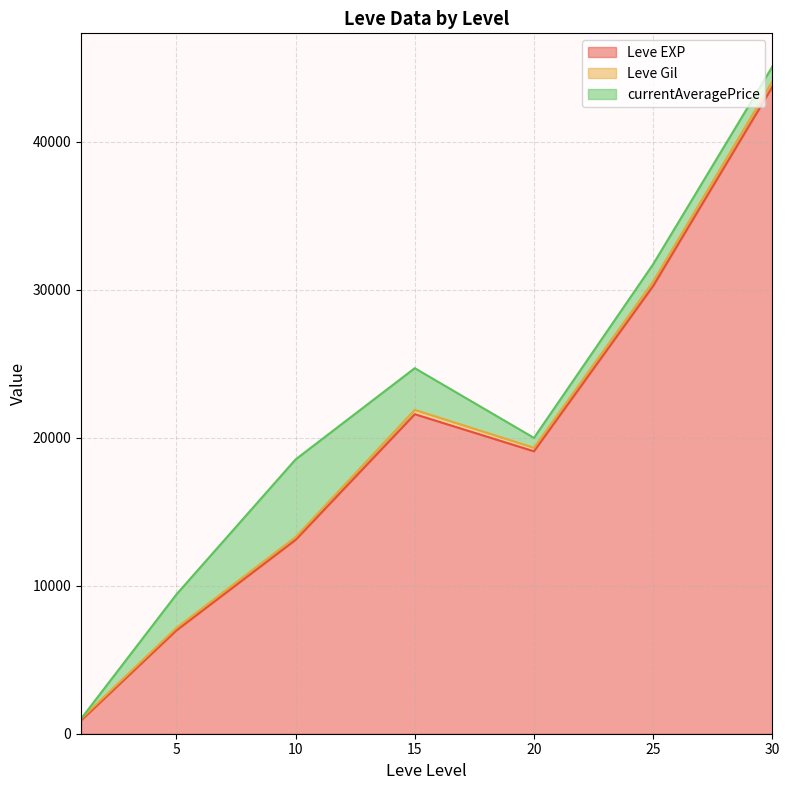

Which category has the highest value in the Leve EXP series?

30